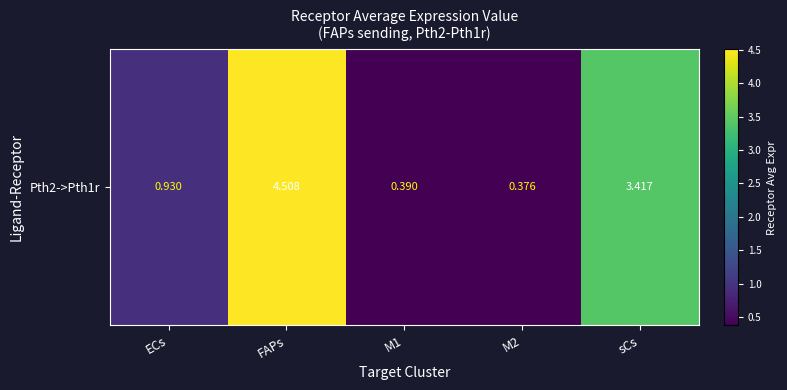

The value at FAPs is 6.1. True or false?

False